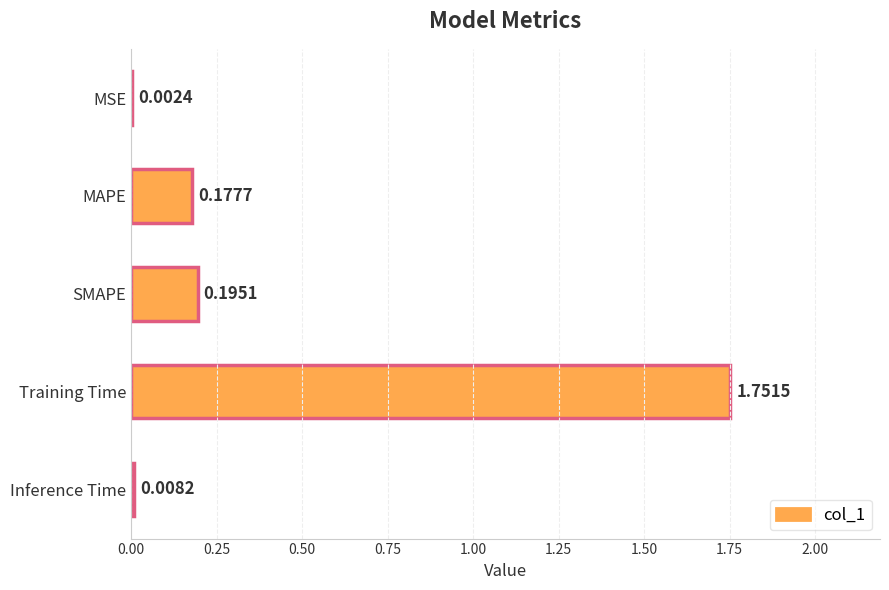

Between MSE and Training Time, which is larger?

Training Time